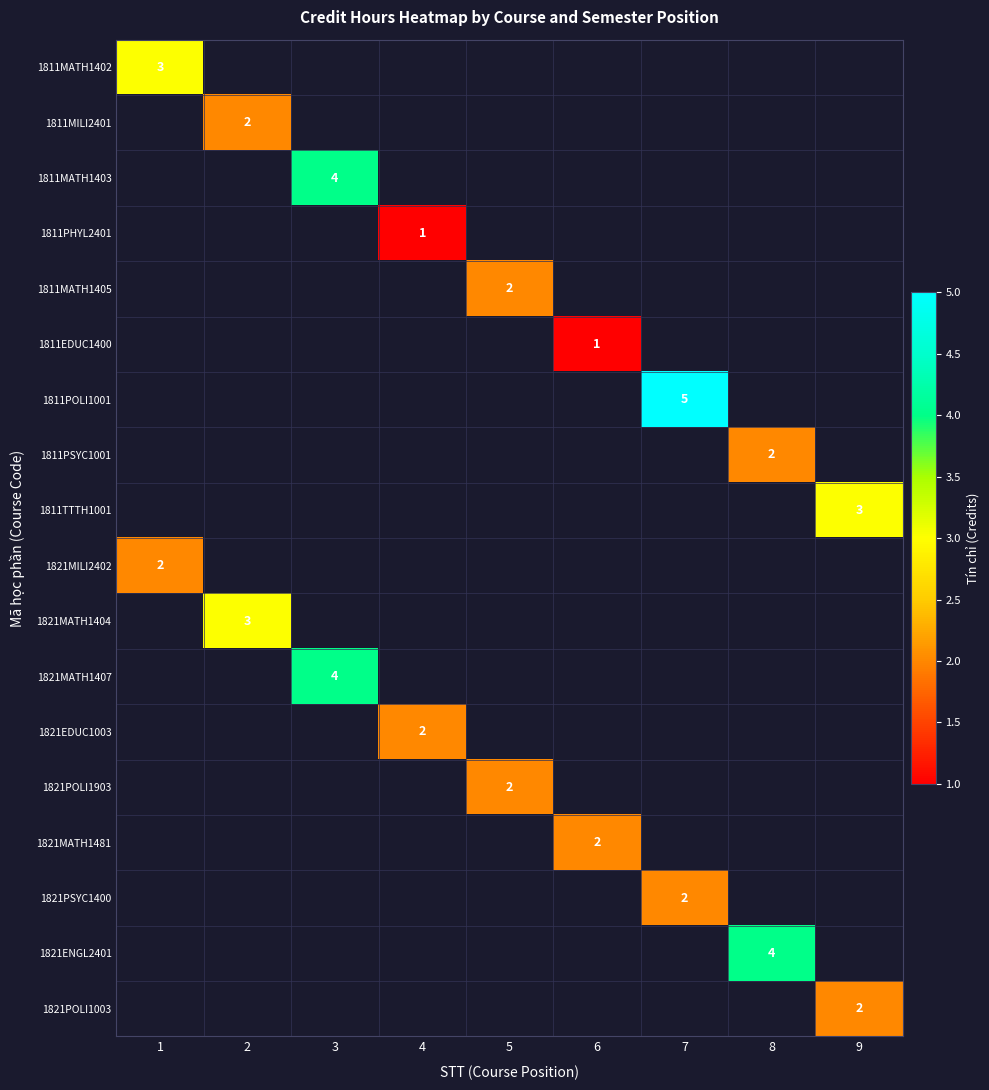

True or false: 1821PSYC1400 has a value of 2.0 at 7.

True